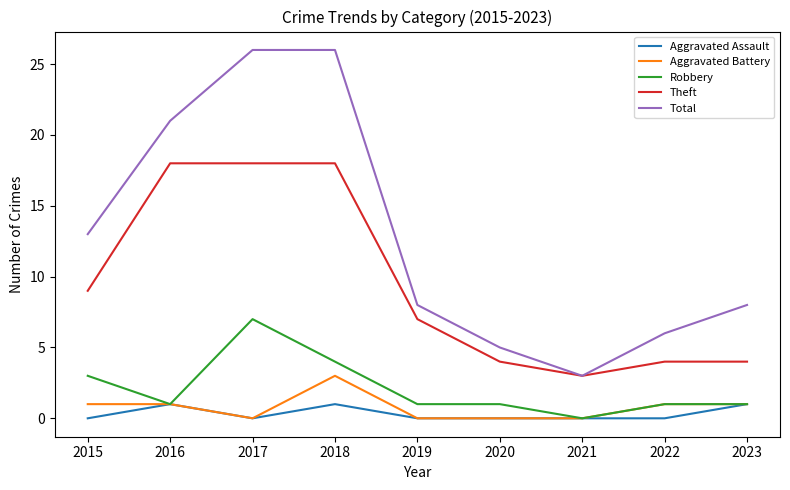

The Robbery series shows 3 at 2018. True or false?

False